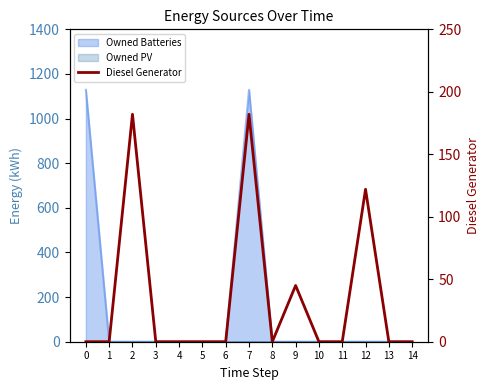

What is the average value?

35